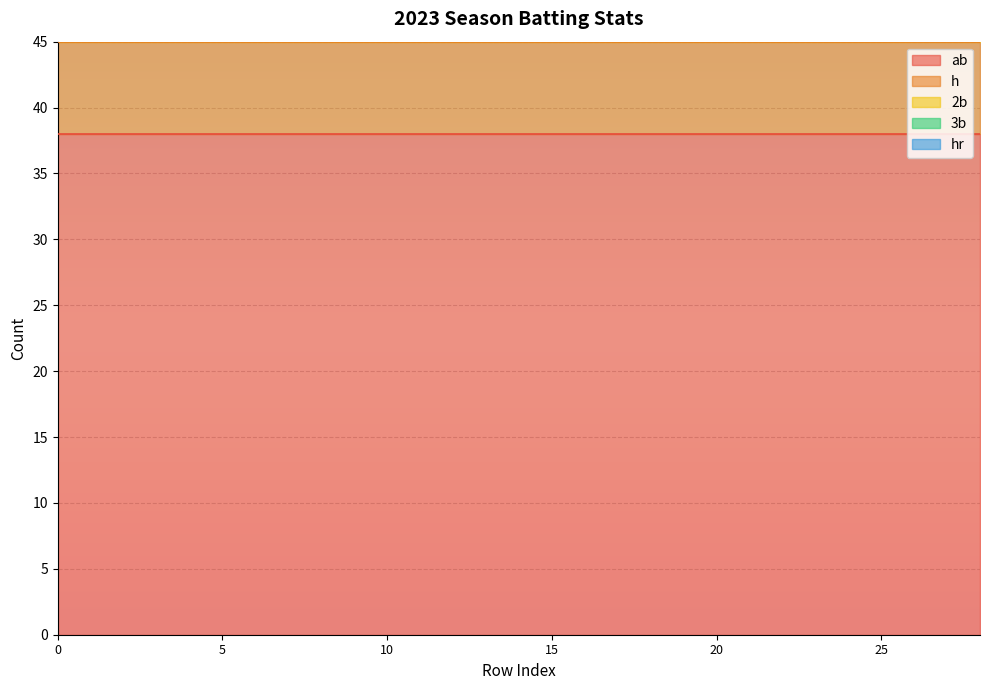

True or false: 2b and ab intersect in this chart.

False